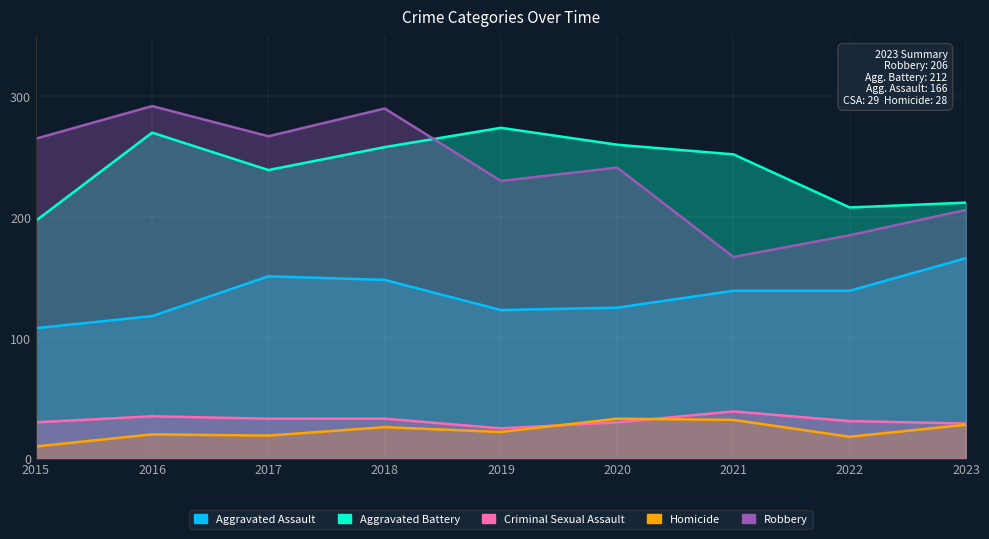

At which label does Aggravated Assault reach its minimum?

2015